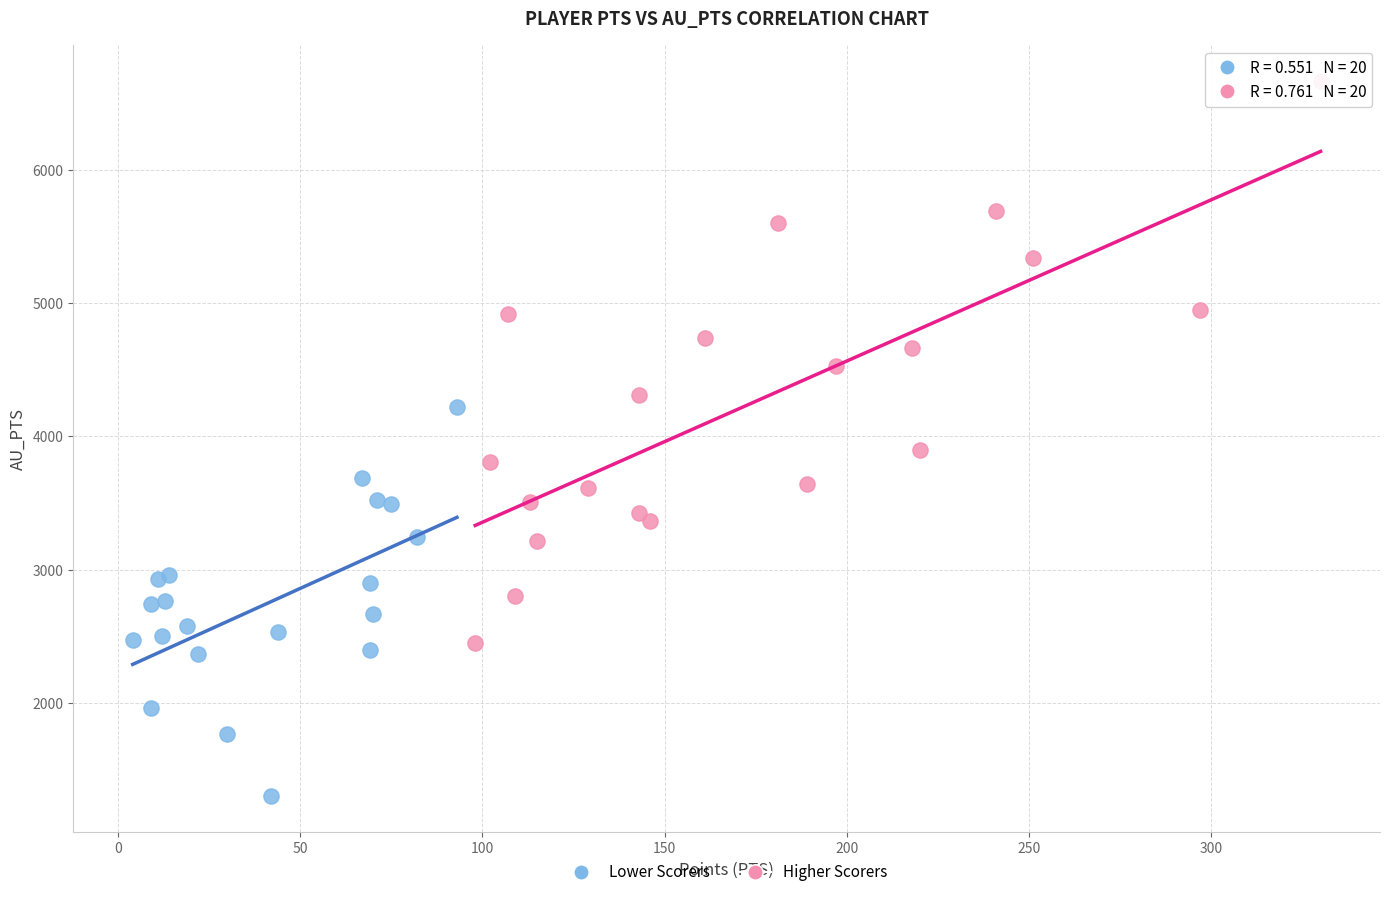

Which series reaches the maximum Y coordinate?

Higher Scorers